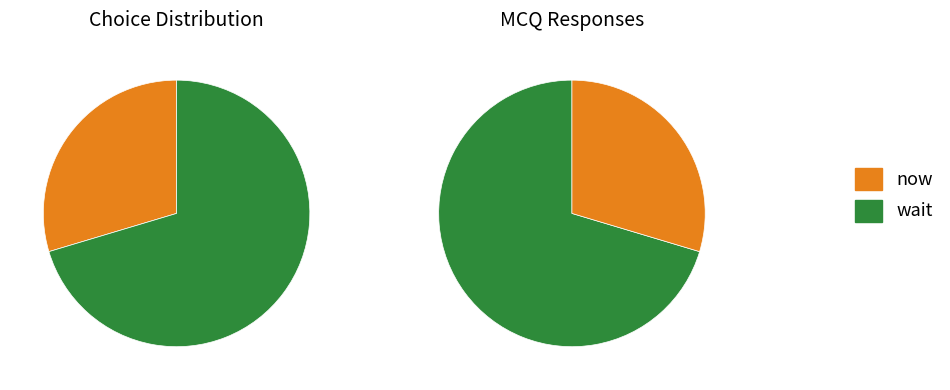

Which slice is the smallest?

now